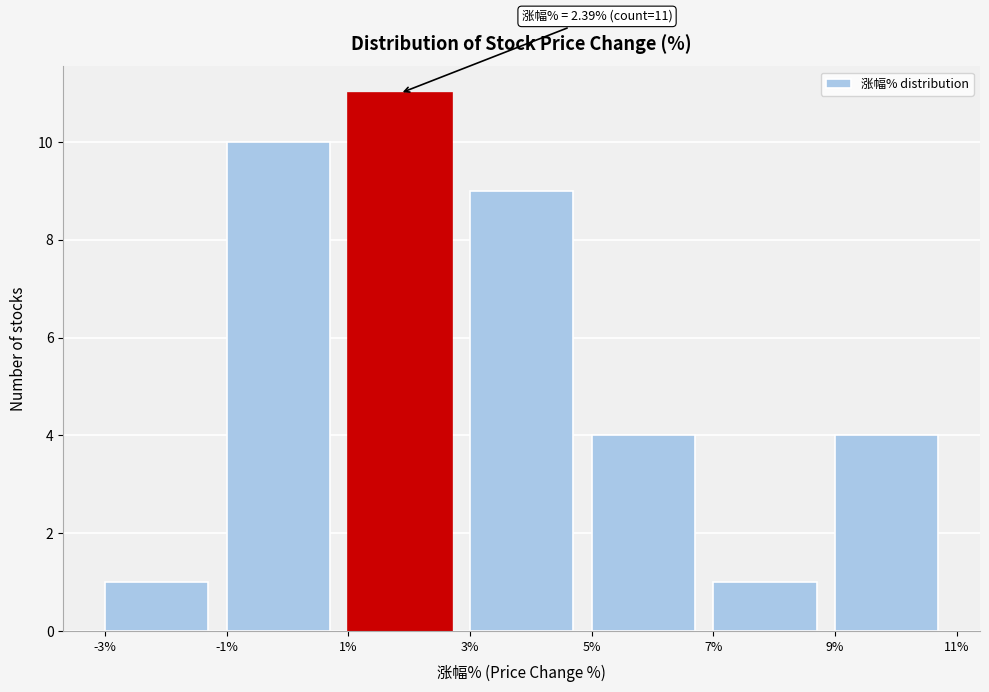

Which range on the x-axis has the tallest bar?

1% to 3%